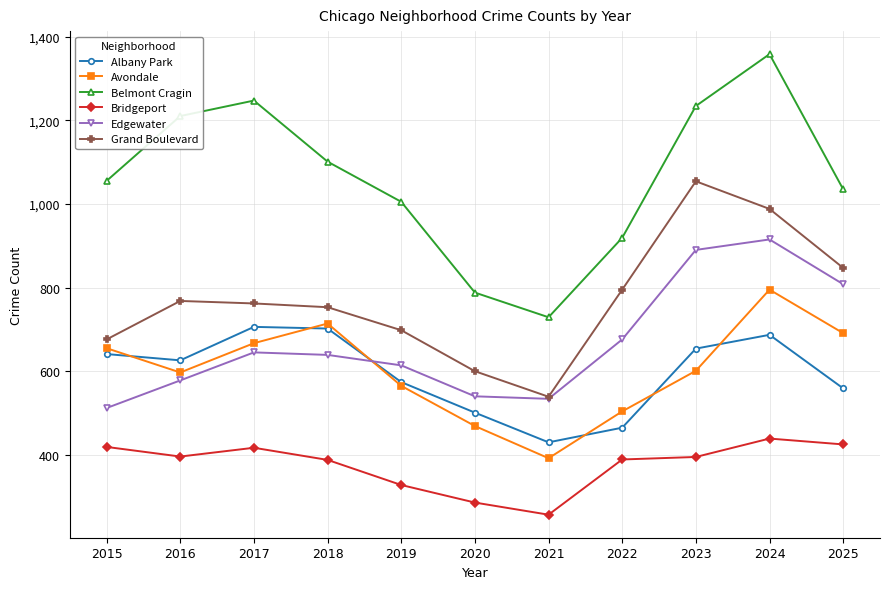

In Avondale, how many points are lower than both neighbors (excluding endpoints)?

2